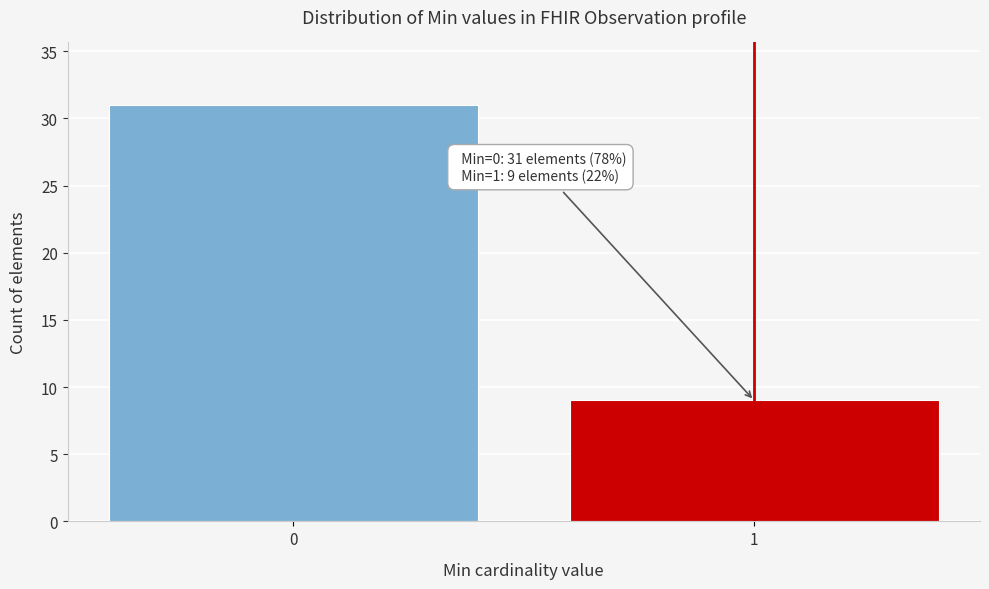

Reading left to right, extract all data points from this chart.

31	9